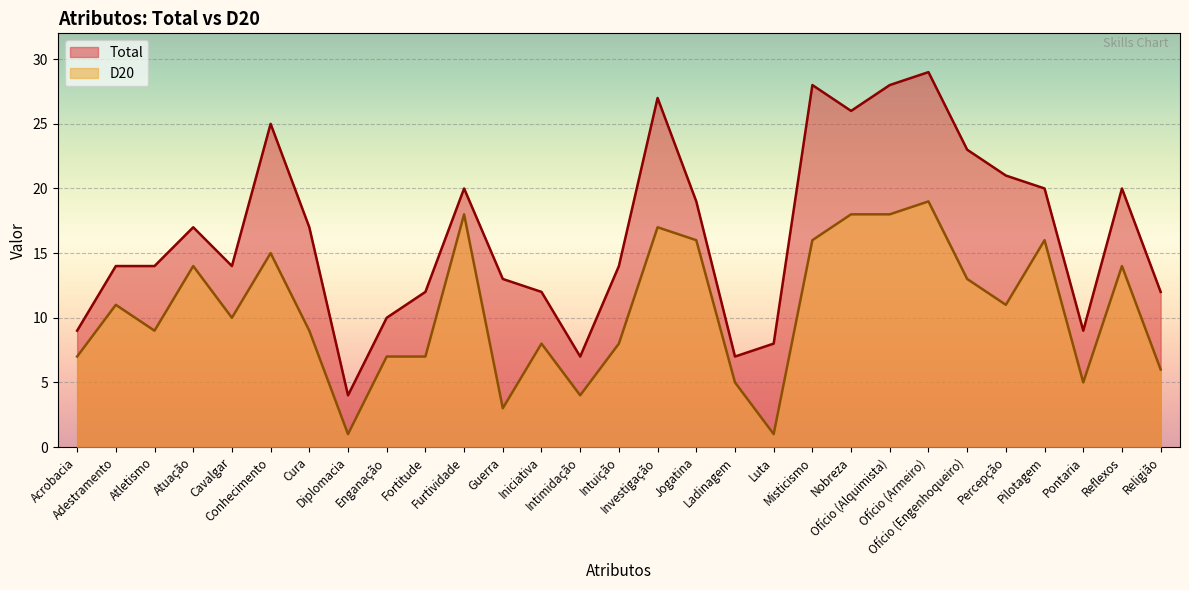

At which label is Total closest to 16?

Atuação